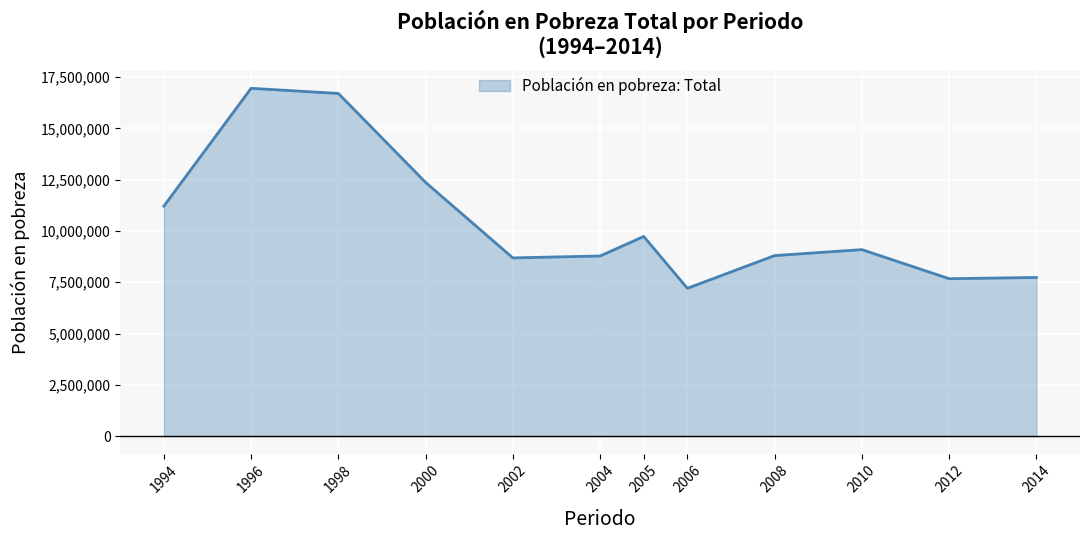

True or false: the data shows 16702402 at 1998.

True